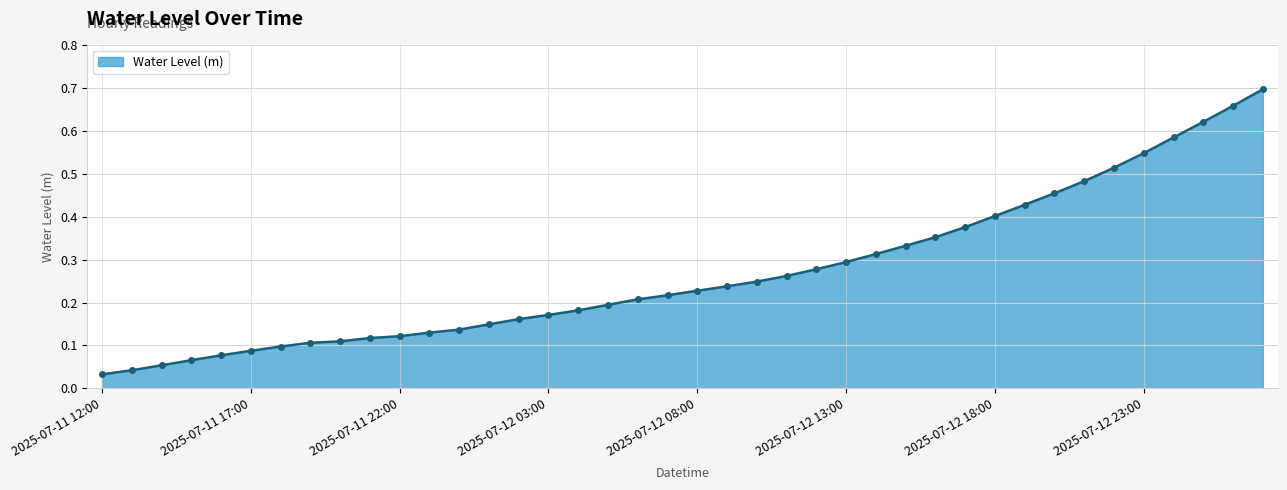

What is the sum of the values at 38 and 15?

0.8